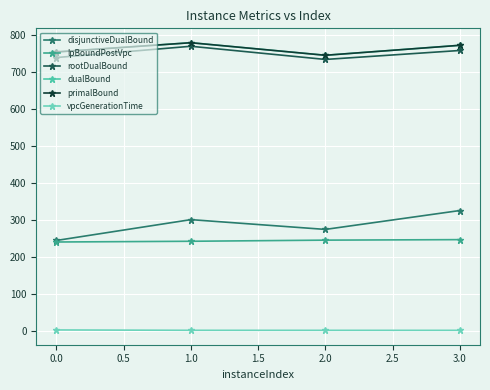

Is this an area chart (filled region under the line)?

No